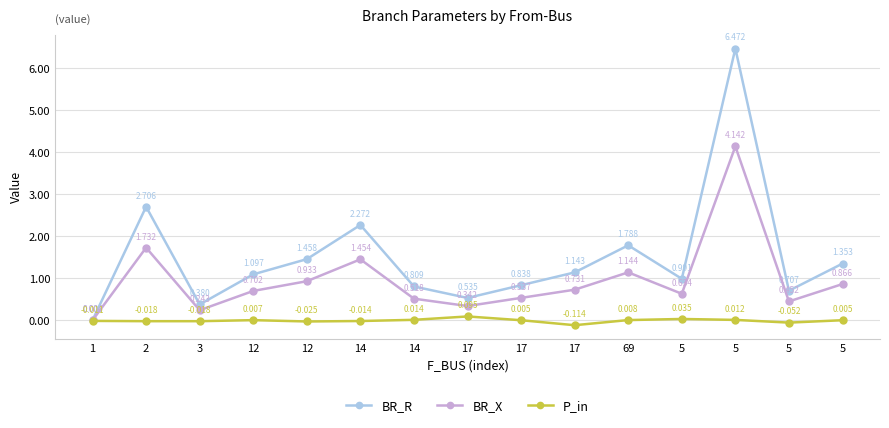

List the series in order of their peak value, highest first.

BR_R, BR_X, P_in